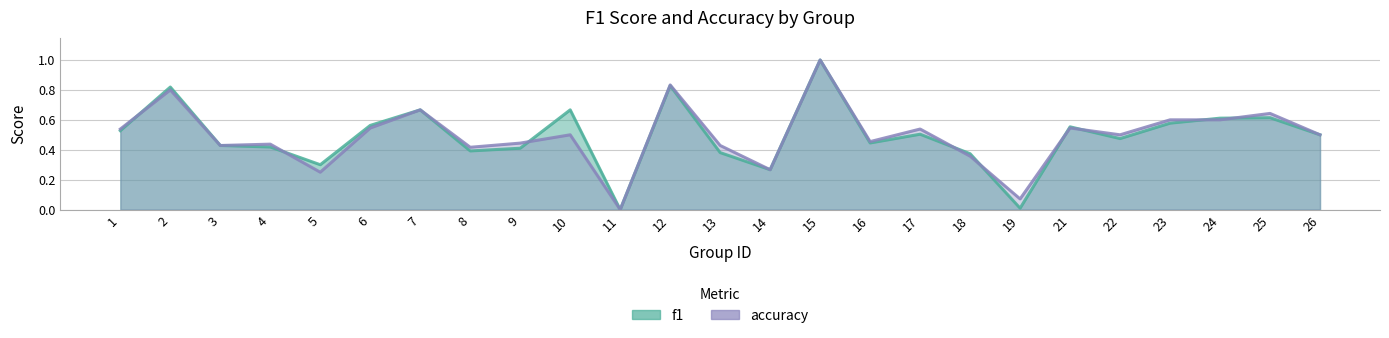

List the series in order of their peak value, highest first.

f1, accuracy